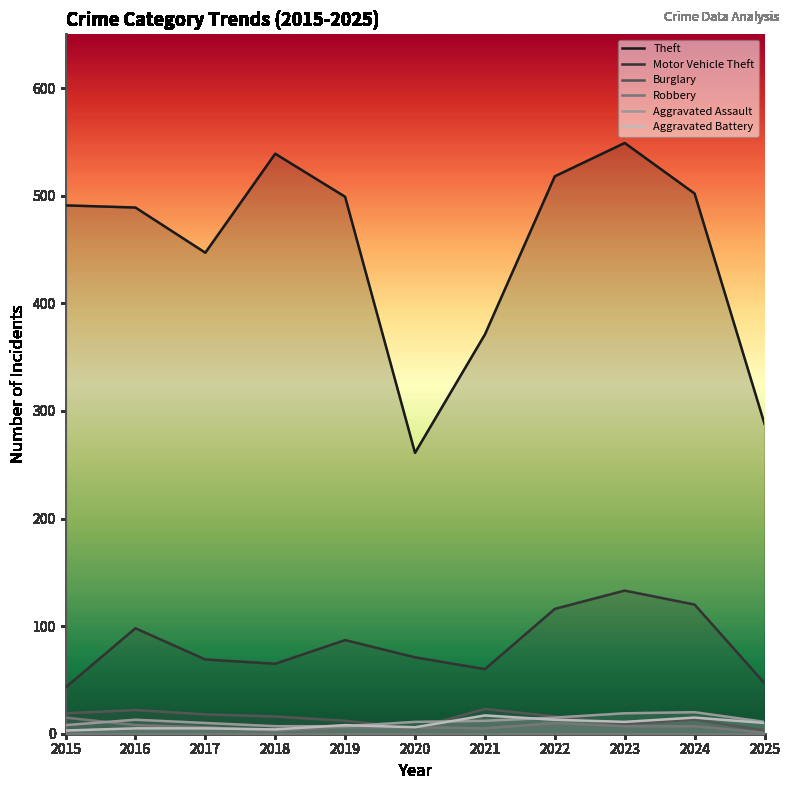

How many lines are shown in the chart?

6